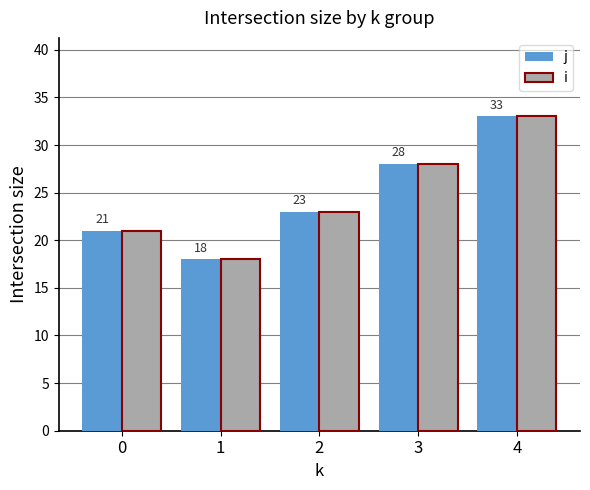

Rank the categories by i value from highest to lowest.

4, 3, 2, 0, 1